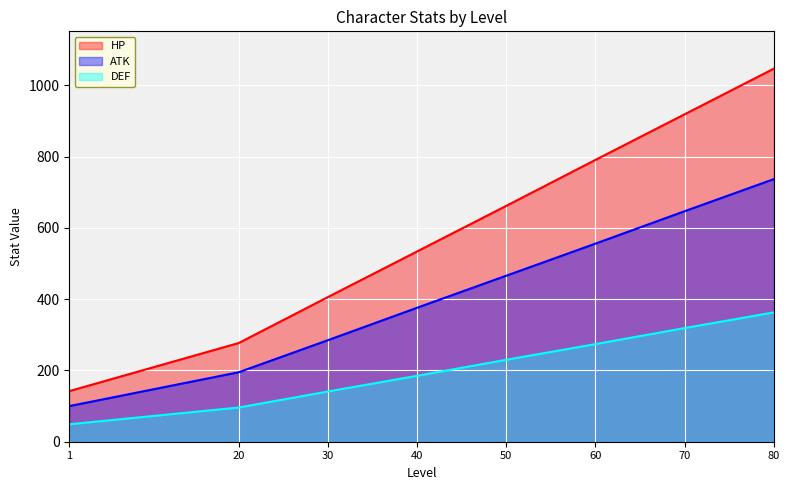

True or false: HP and ATK intersect in this chart.

False